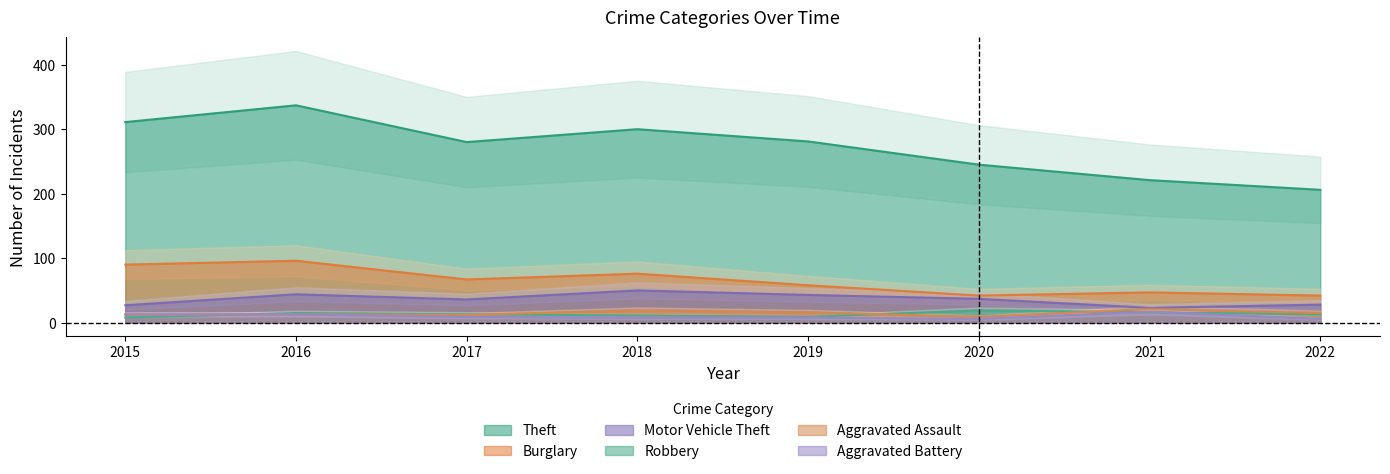

At which category does Robbery reach its first local peak?

2016